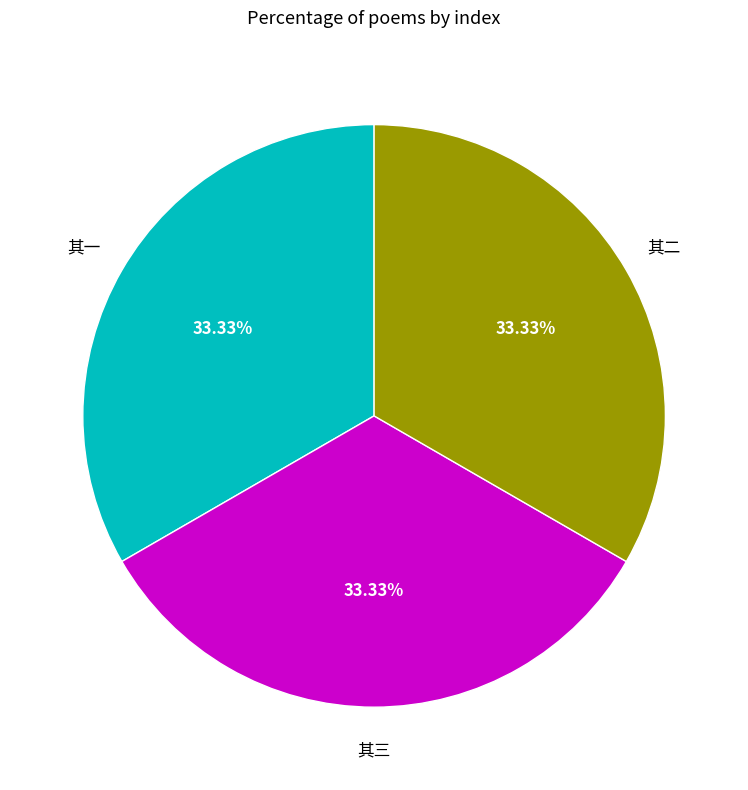

Does any single category account for the majority?

No